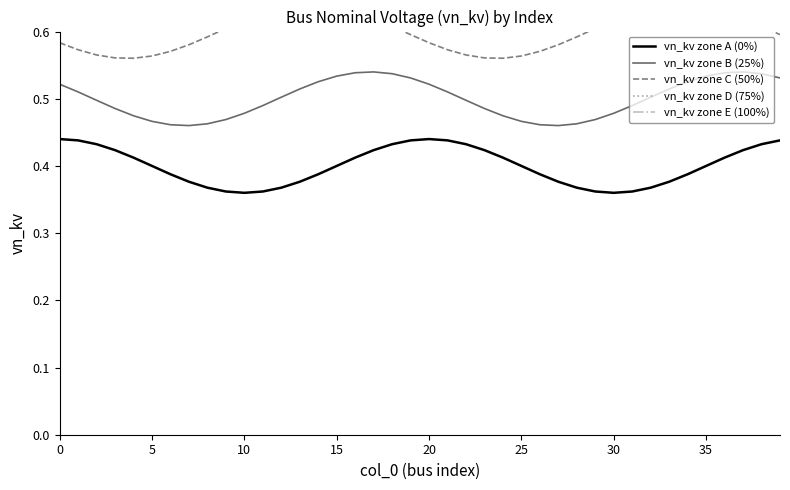

What is the sum of all vn_kv zone C (50%) values?

24.0